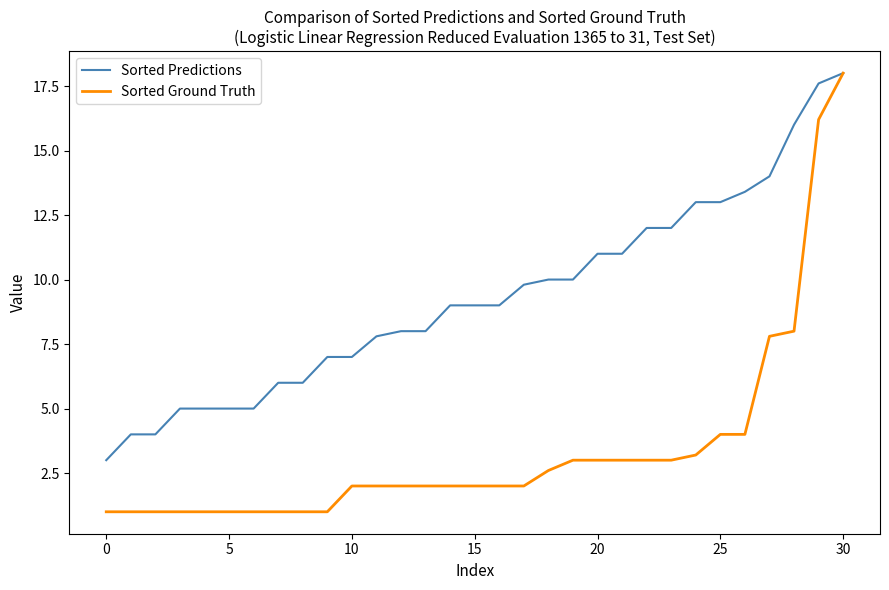

Does the chart have visible grid lines?

No